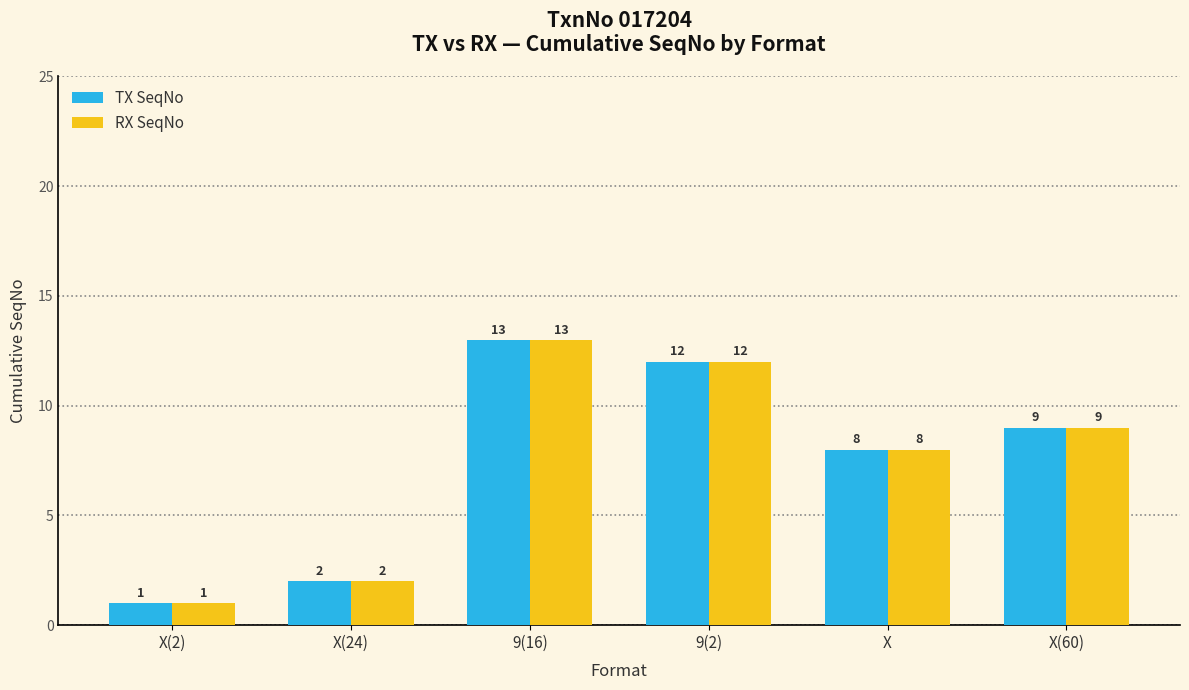

How many groups of bars are there?

6